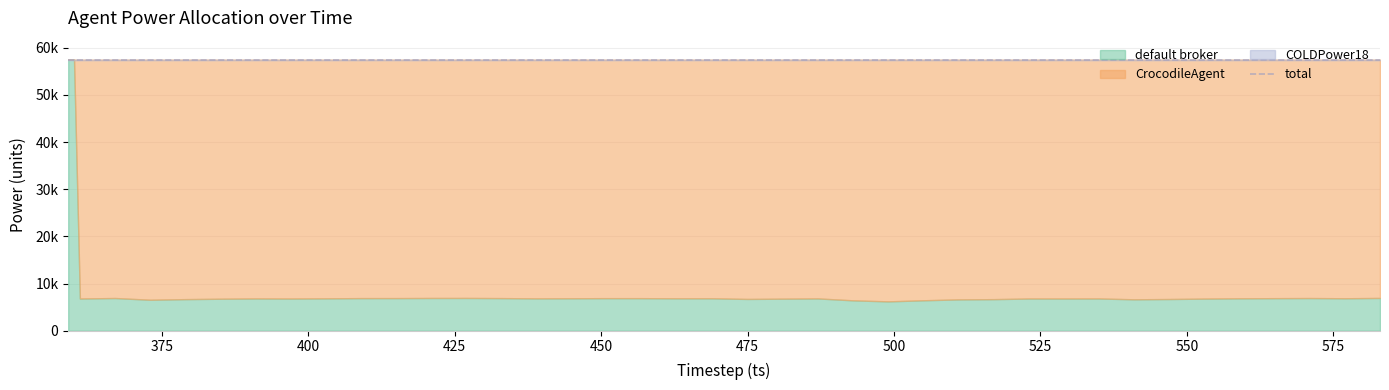

Count the number of data series in this chart.

4